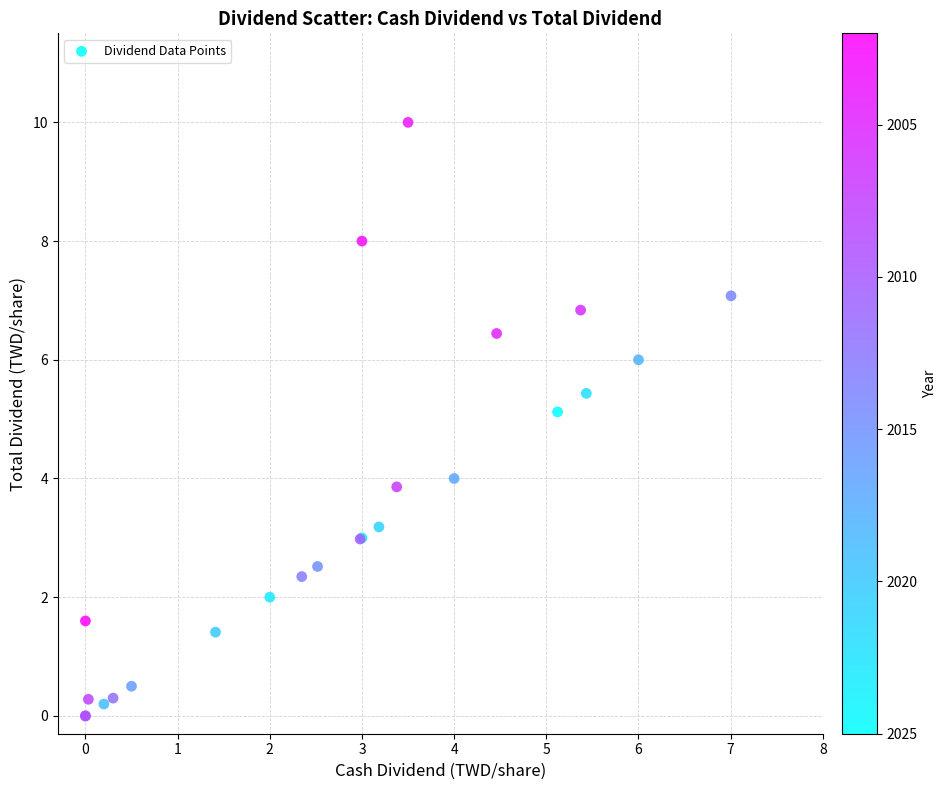

What Y value in the scatter plot is closest to 5?

5.1